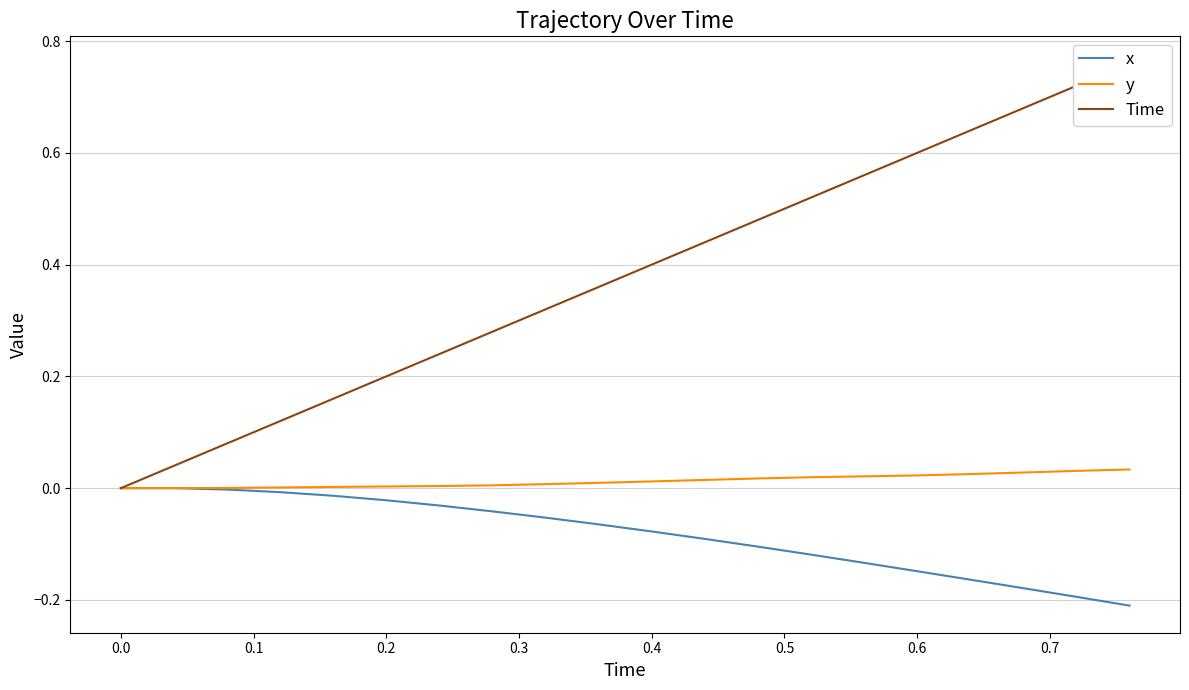

What is the sum of all Time values?

7.6